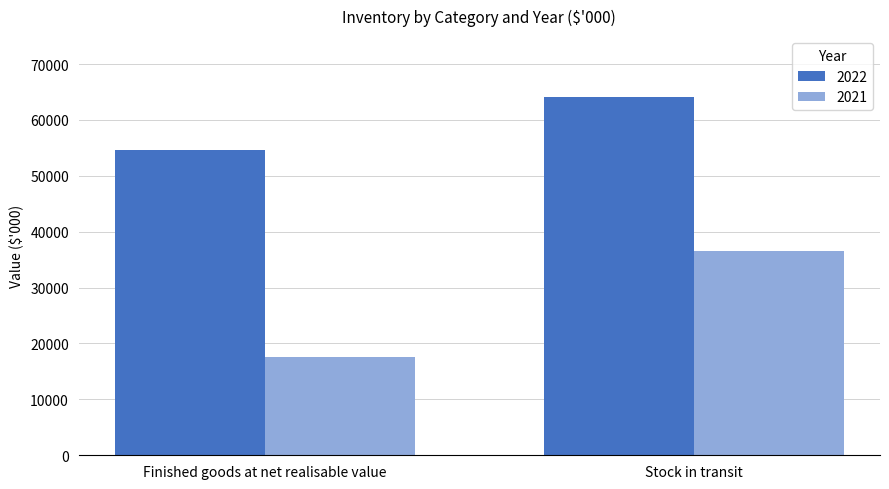

What is the difference between the 2022 values at Stock in transit and Finished goods at net realisable value?

9461